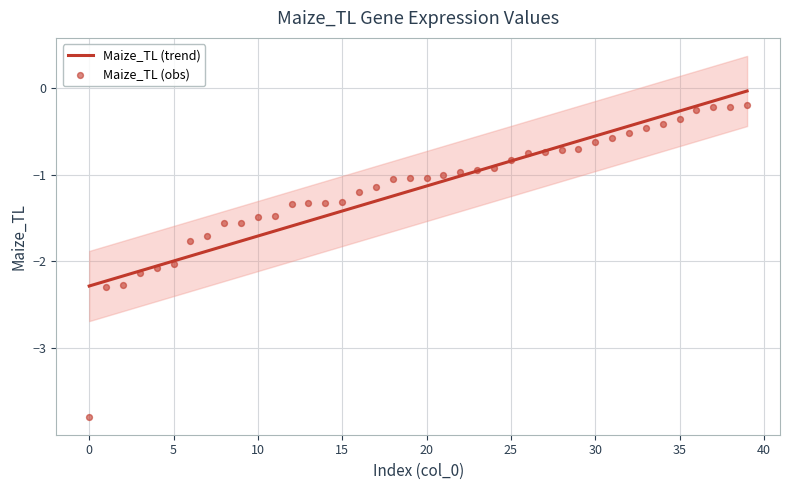

What is the total value across all series at 40?

-3.3